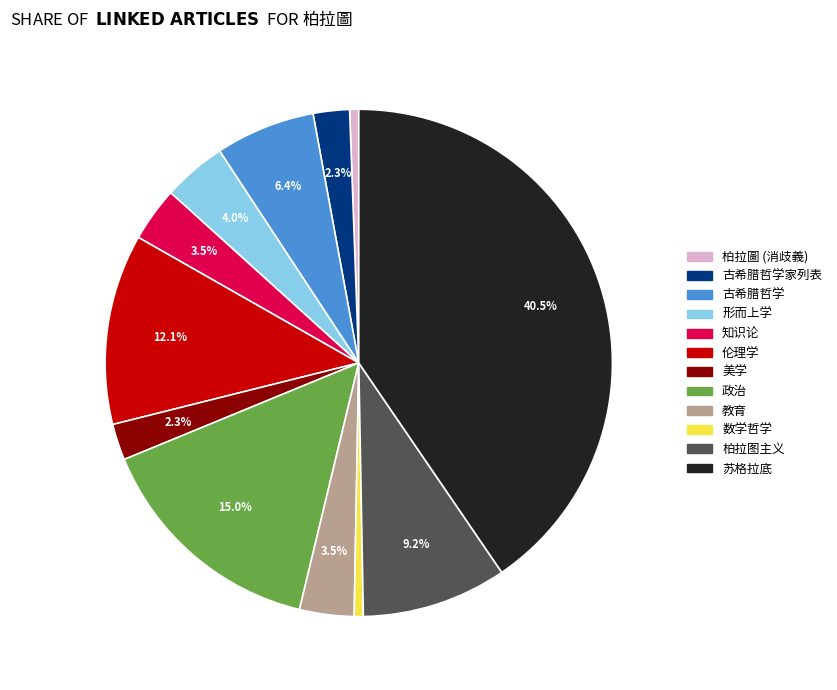

Approximately how many times larger is the value at 教育 compared to 柏拉圖 (消歧義)?

6.0